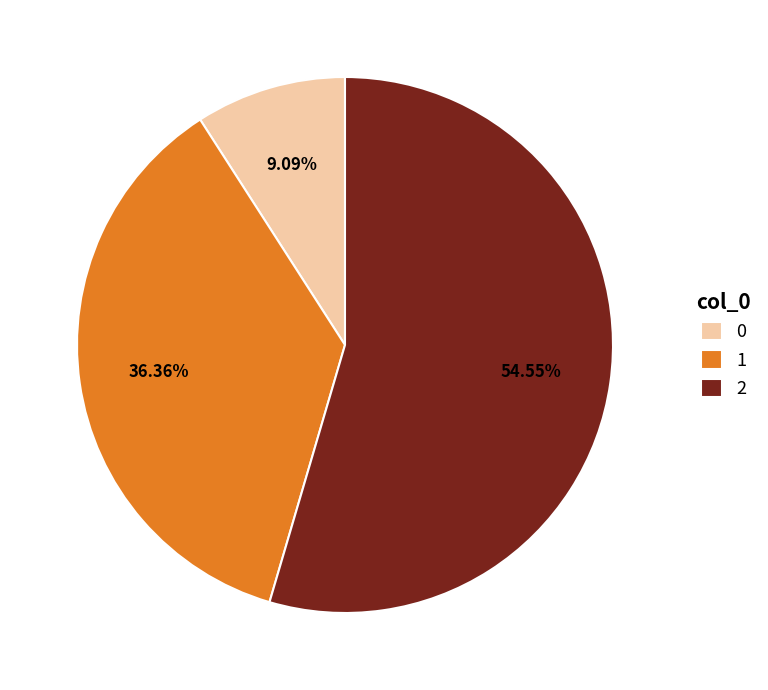

To the nearest percent, what is the average slice percentage?

33%